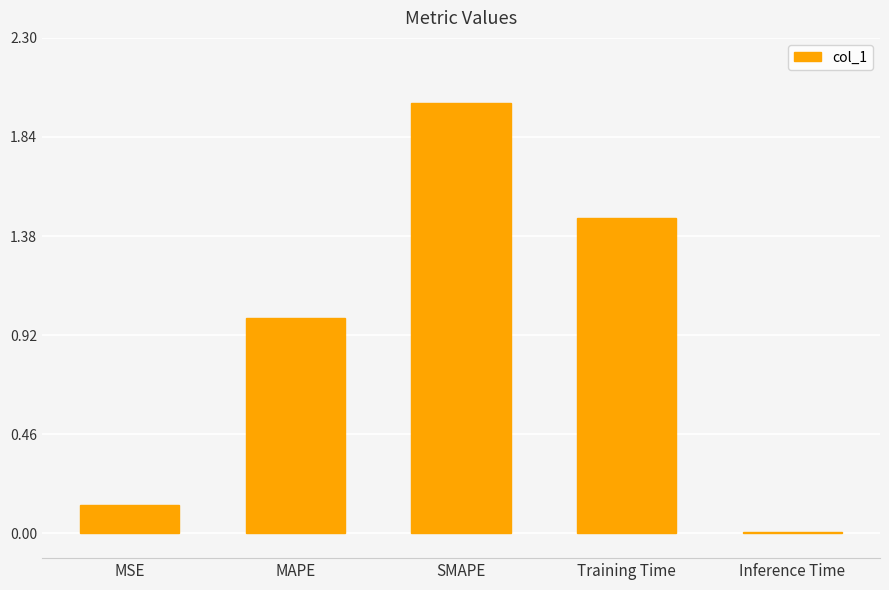

Rank the categories by value from lowest to highest.

Inference Time, MSE, MAPE, Training Time, SMAPE